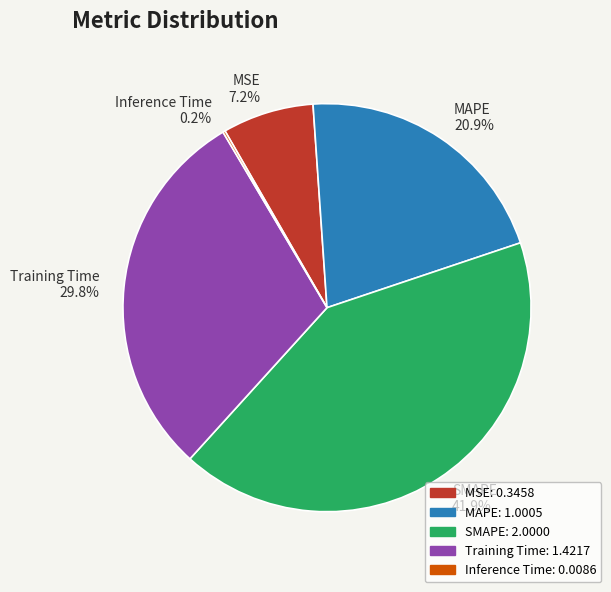

Is it true that MSE is 1% of the pie?

False